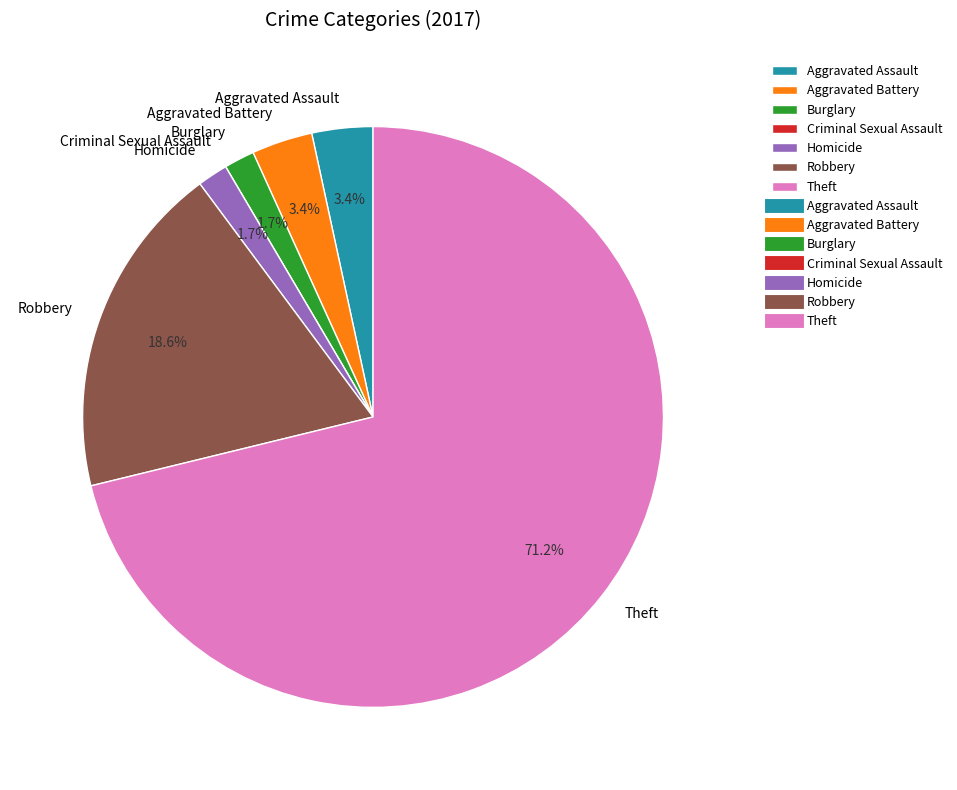

To the nearest percent, what portion does Aggravated Battery represent?

3%